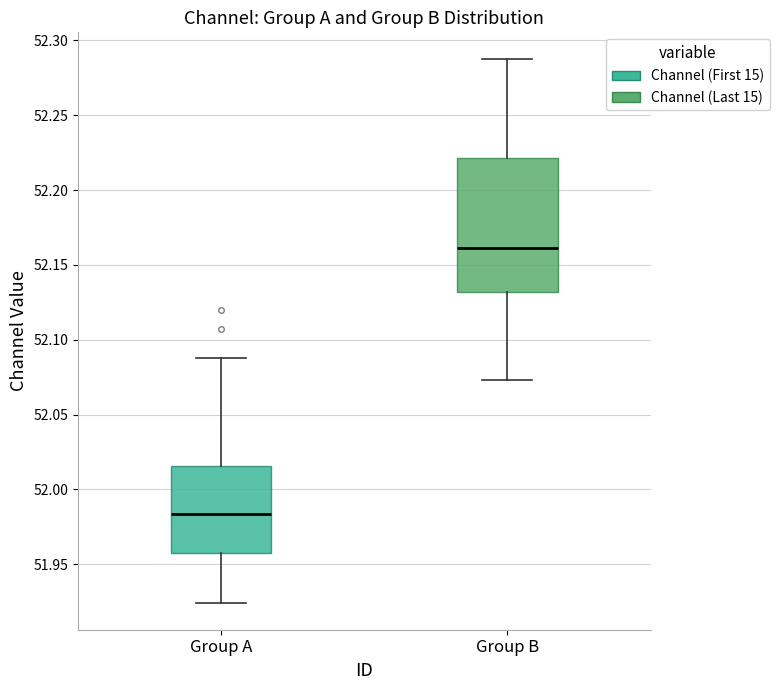

Reading left to right, transcribe this box plot: for each box, give where its median line is, the range the box spans, and where its two whiskers end, as read against the y-axis. The values are not printed on the chart, so give them approximately, as read against the axis.

Group A: median 51.985, box 51.955 to 52.015, whiskers 51.925 to 52.090
Group B: median 52.160, box 52.130 to 52.220, whiskers 52.075 to 52.285